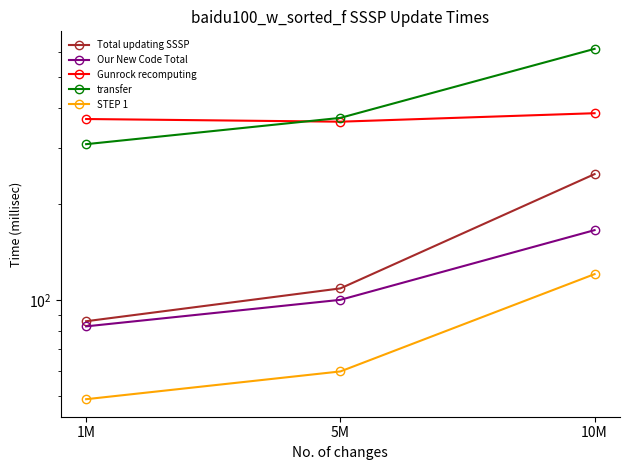

At which category is the sum across all series the highest?

10M